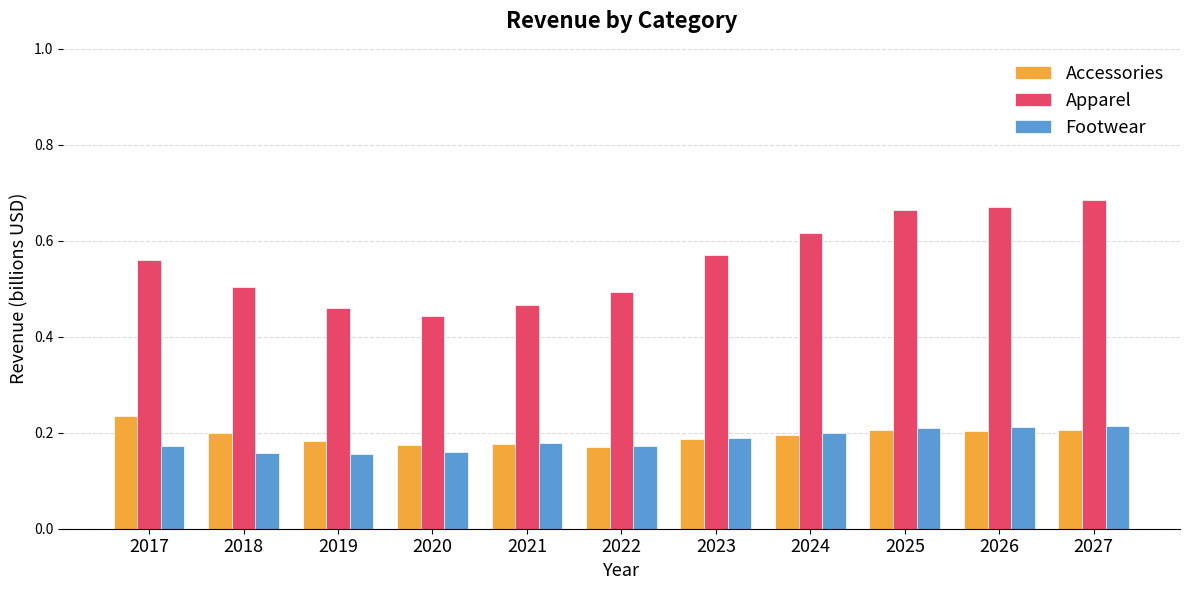

Which category has the highest value across all series?

2027